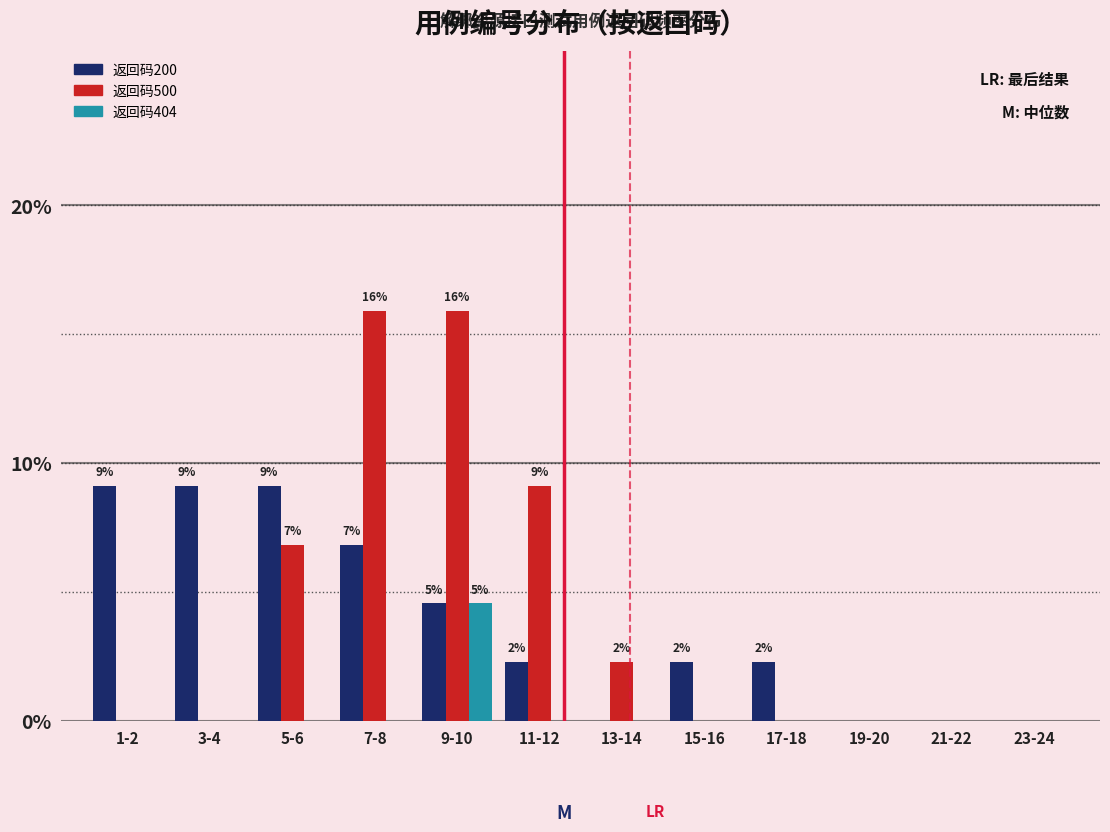

What is the sum of the 返回码200 values at 5-6 and 11-12?

11.4